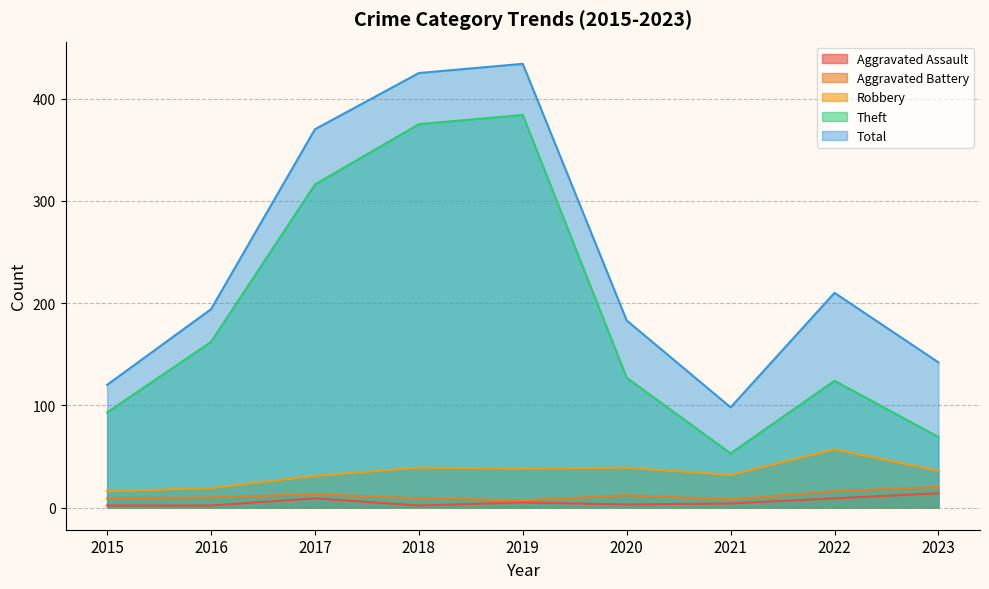

True or false: Aggravated Battery and Robbery cross at least once.

False